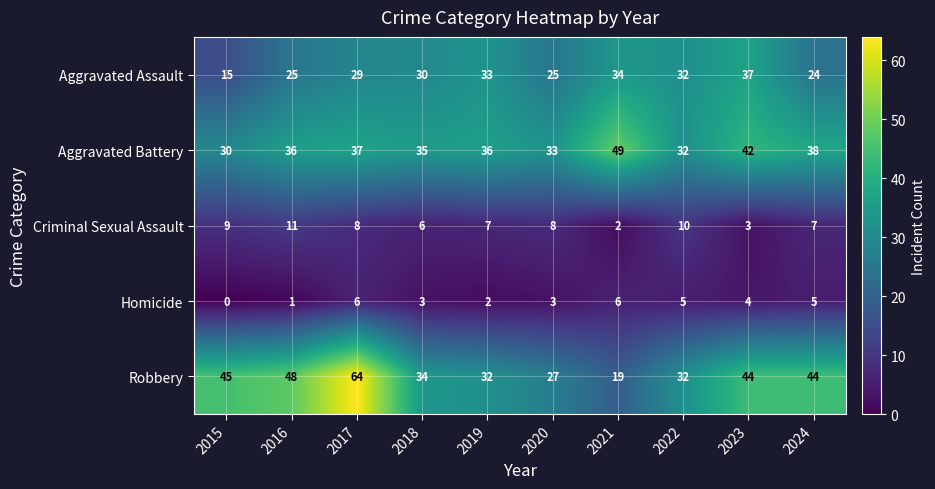

Count the Criminal Sexual Assault values in the range 6 to 9.

6